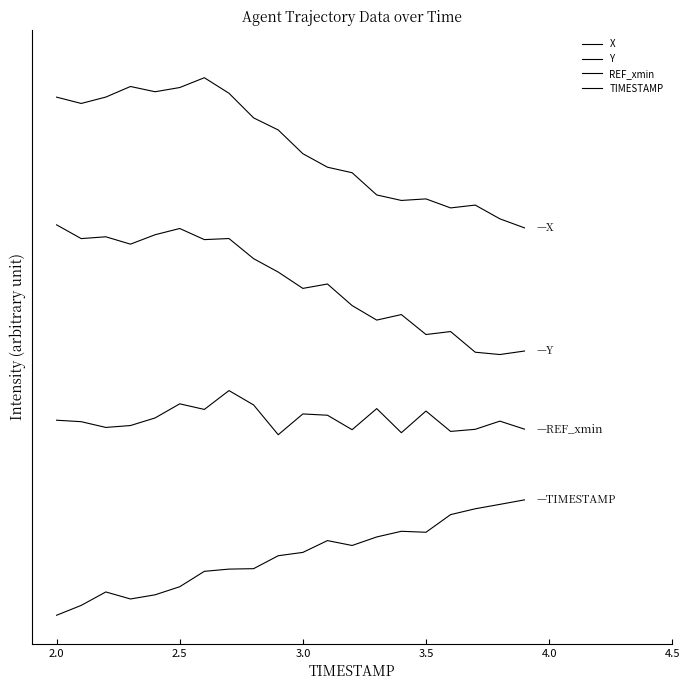

Where is REF_xmin nearest to the value 3?

3.0